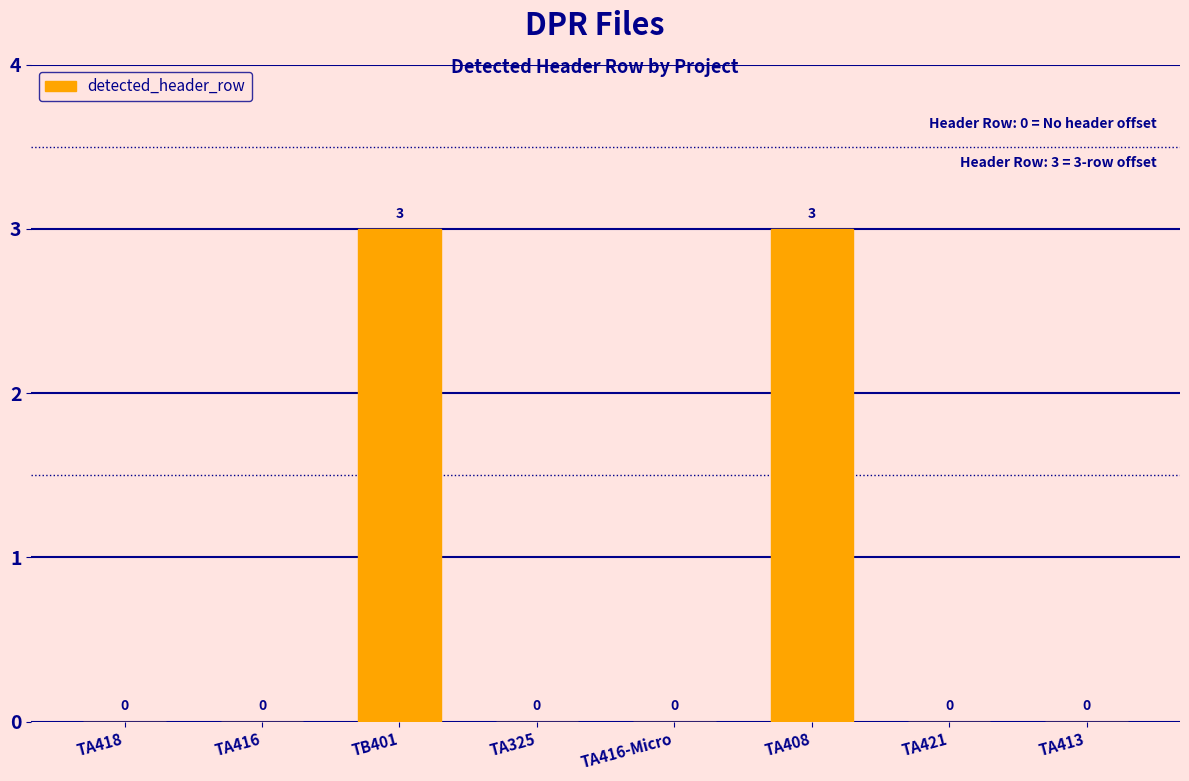

What is the greatest value displayed?

3